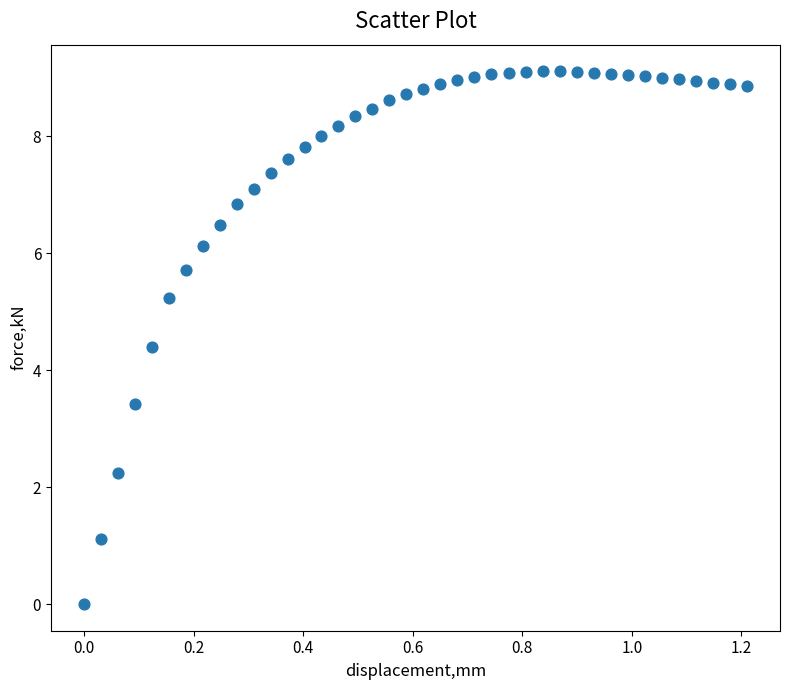

What is the range of X values (max minus min)?

1.2